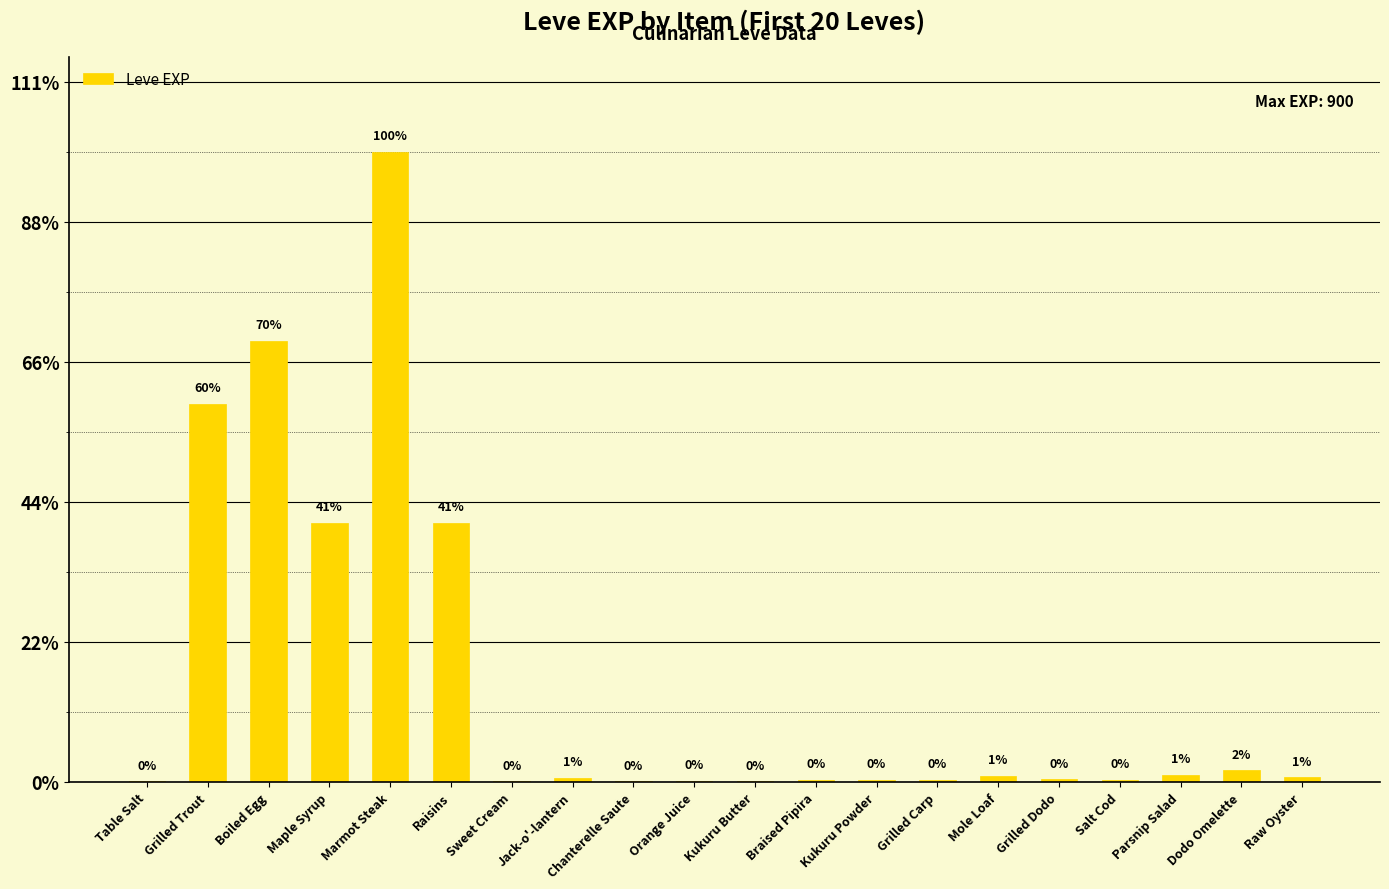

What is the approximate value at Orange Juice?

2